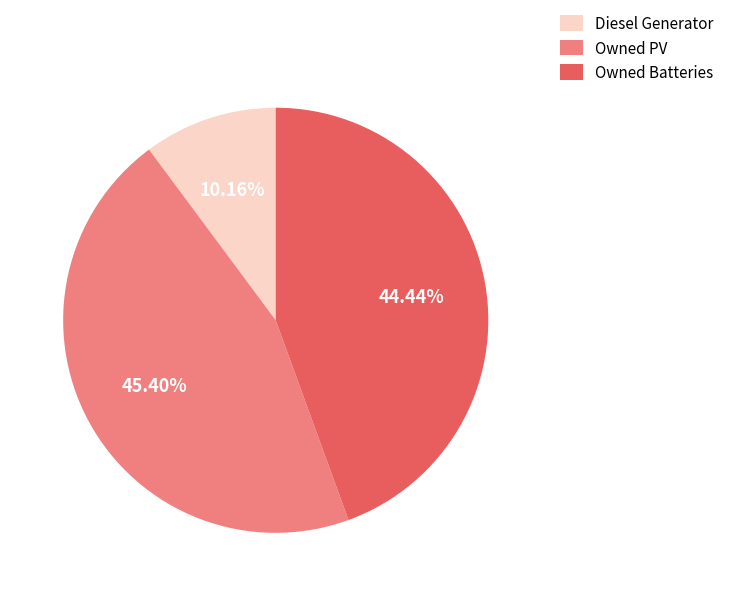

To the nearest percent, what is the difference between the Diesel Generator and Owned PV slice percentages?

35%